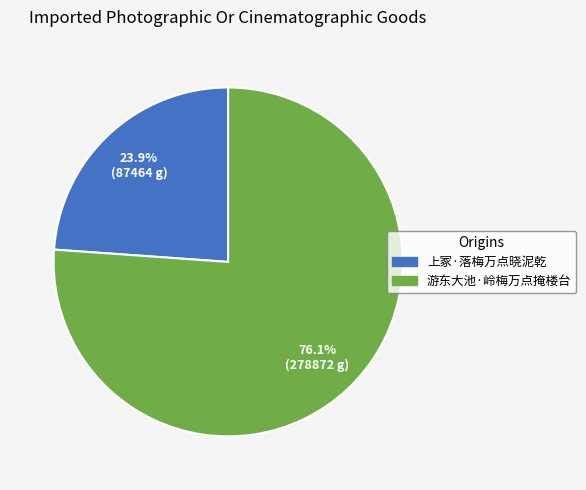

Rank the categories by value from highest to lowest.

游东大池·岭梅万点掩楼台, 上冢·落梅万点晓泥乾